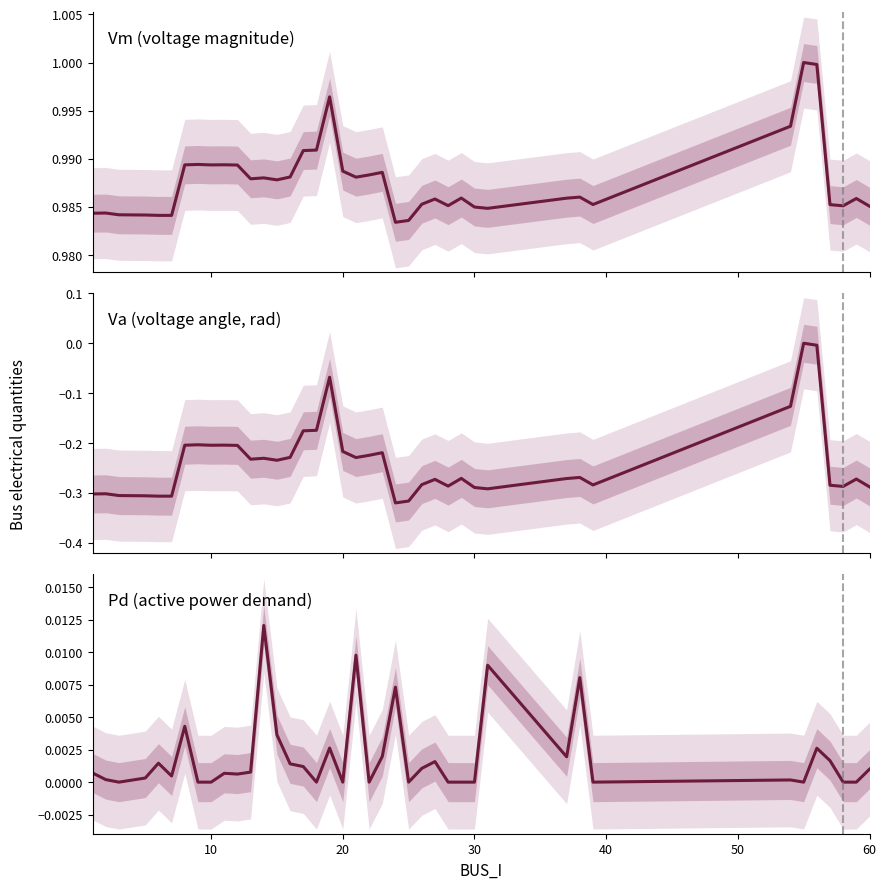

Which series has the widest spread of values?

Va (voltage angle, rad)